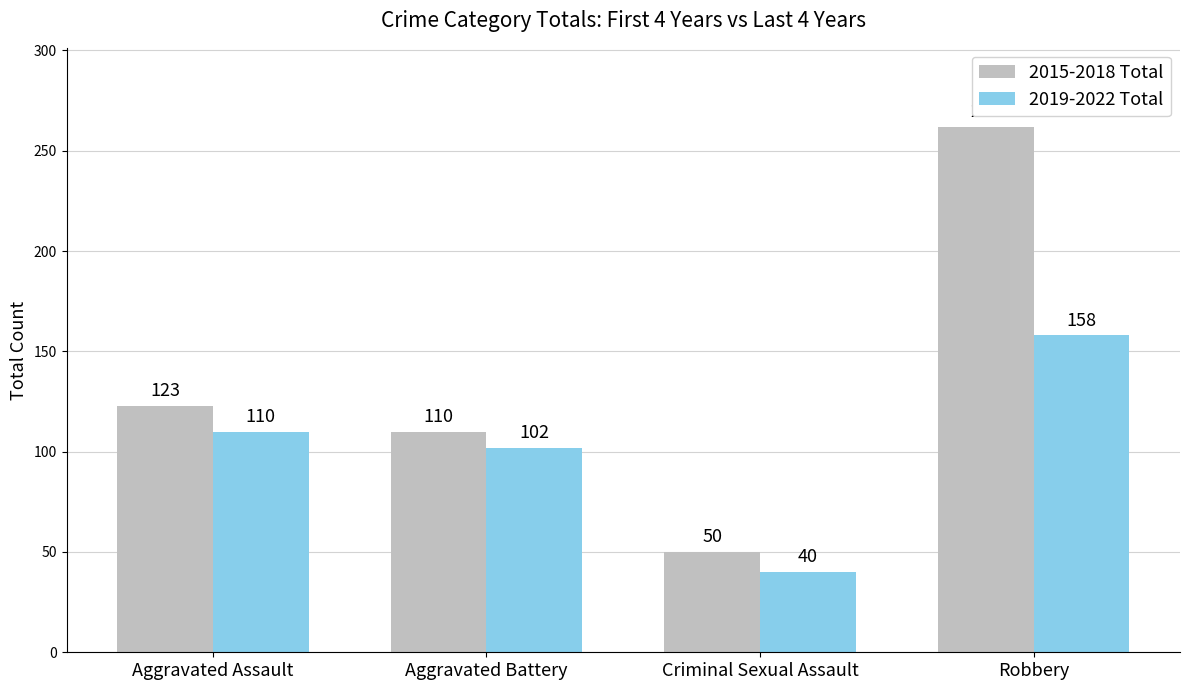

True or false: 2019-2022 Total has a value of 238 at Robbery.

False